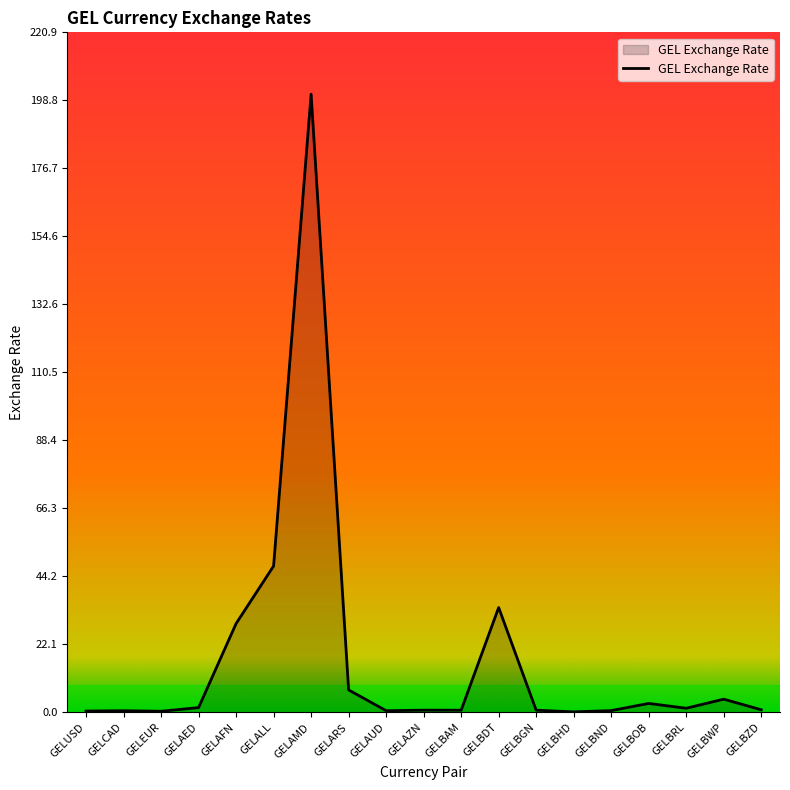

What is the smallest value displayed?

0.2